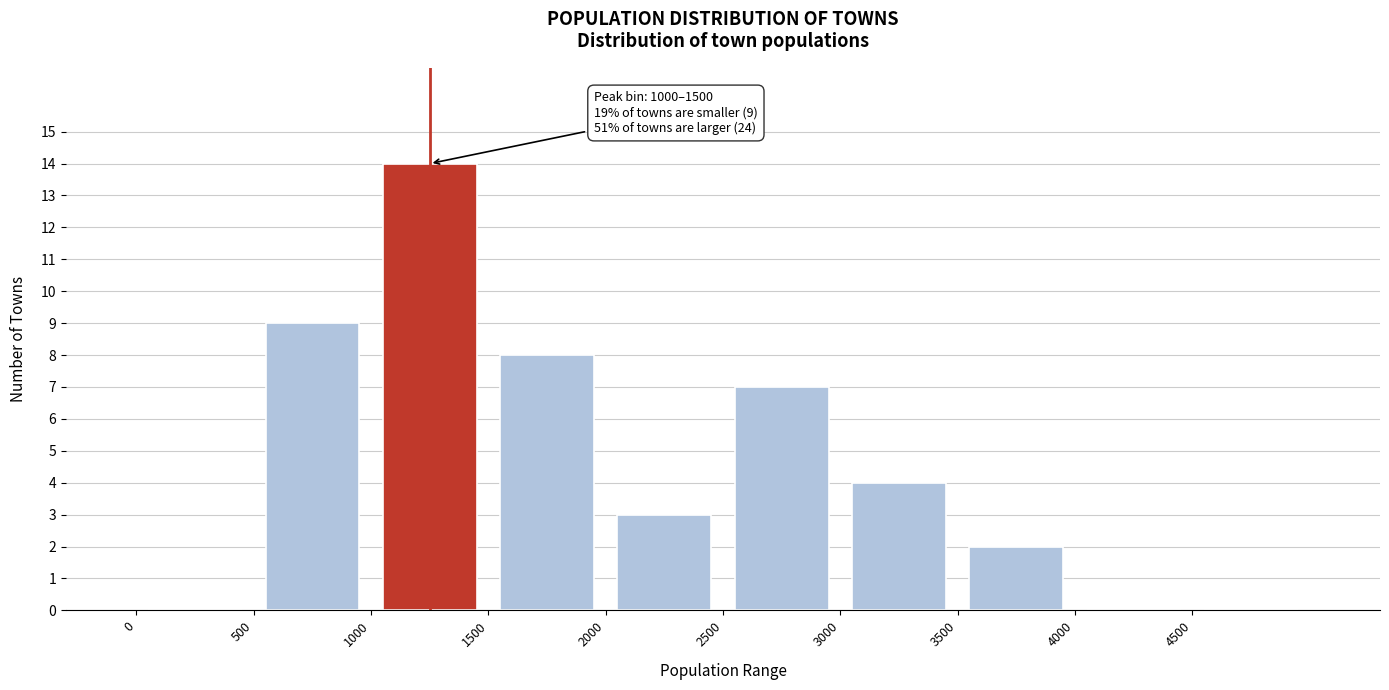

Over which range of the x-axis is the bar tallest?

1000 to 1500